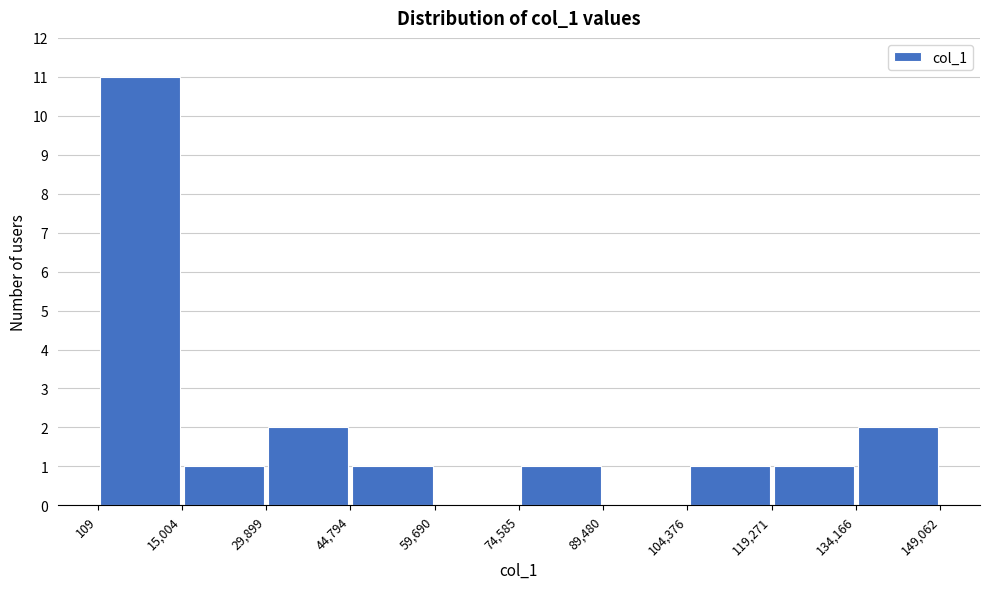

Reading left to right, transcribe this chart: for each bar, give the range it covers on the x-axis and its height. The values are not printed on the chart, so give them approximately, as read against the axis.

109 to 15,004: 11
15,004 to 29,899: 1
29,899 to 44,794: 2
44,794 to 59,690: 1
59,690 to 74,585: 0
74,585 to 89,480: 1
89,480 to 104,376: 0
104,376 to 119,271: 1
119,271 to 134,166: 1
134,166 to 149,062: 2